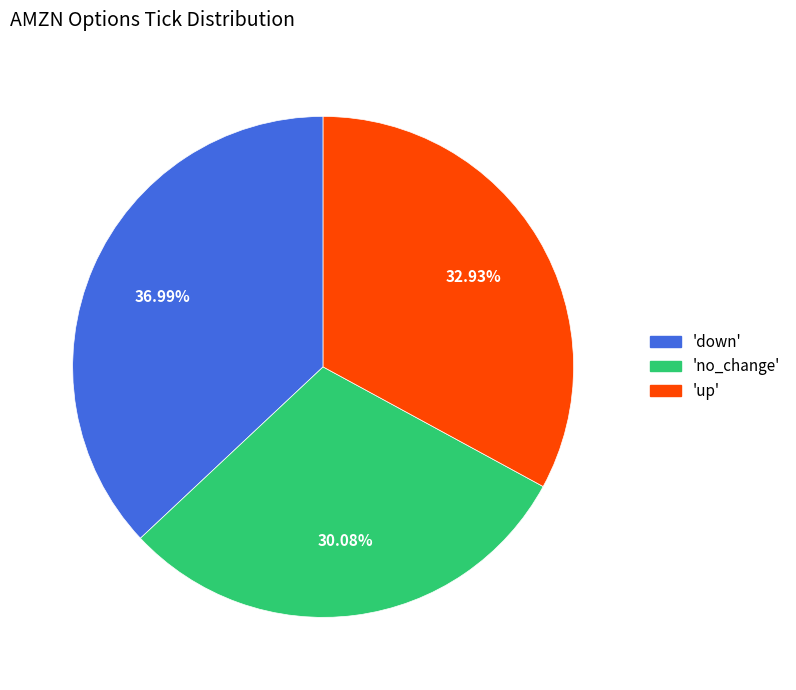

Does any single category account for the majority?

No